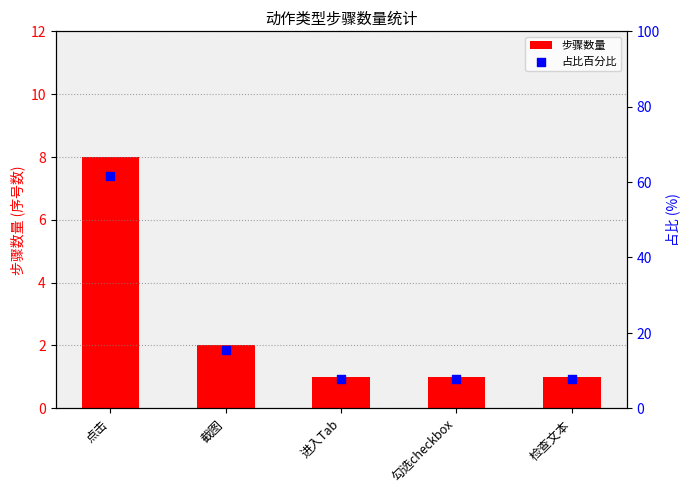

Is the value of 步骤数量 at 勾选checkbox greater than the value of 占比百分比 at 进入Tab?

No